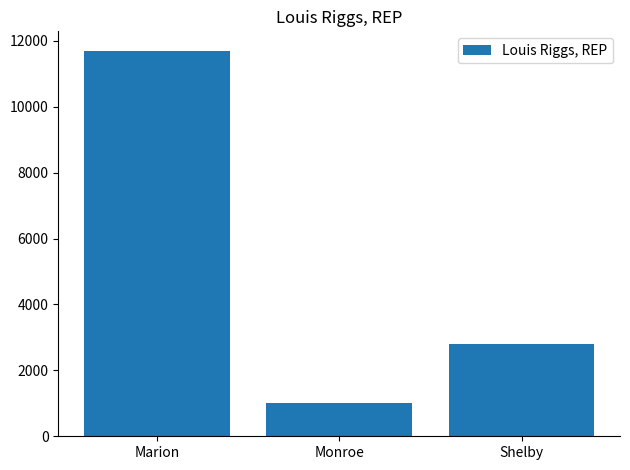

What is the smallest value displayed?

1017